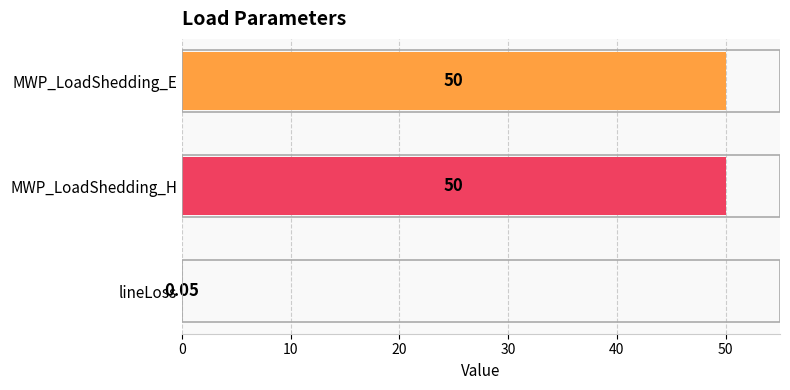

What is the ratio of the value at MWP_LoadShedding_H to the value at MWP_LoadShedding_E?

1.0